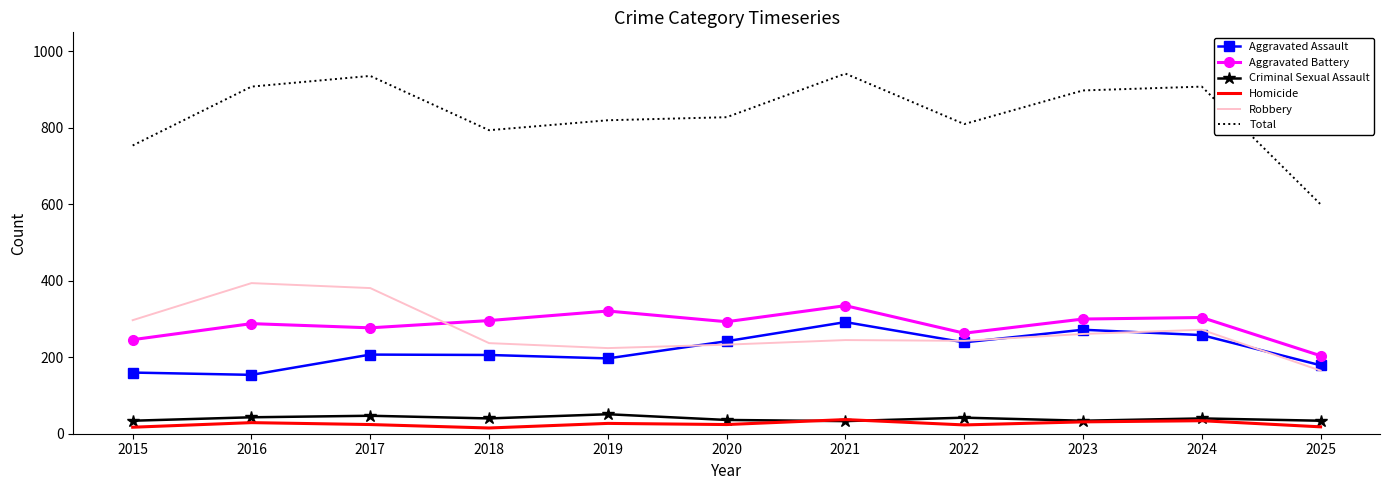

Which series has the largest total across all categories?

Total